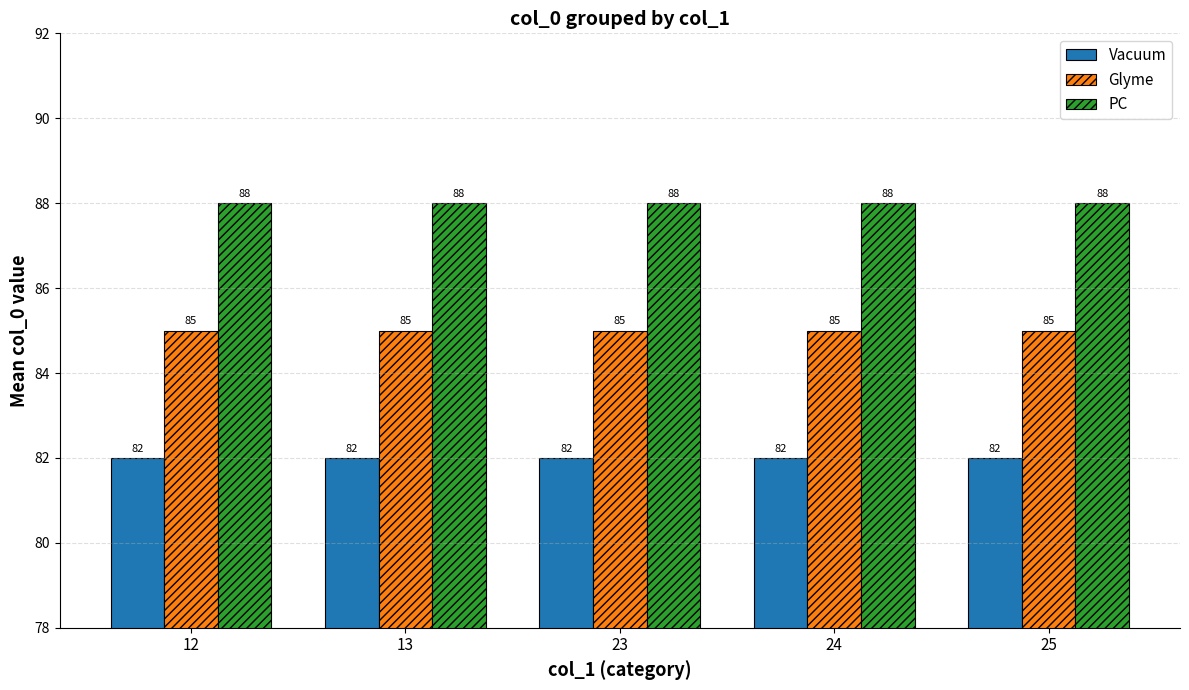

Read the Glyme value at 12.

85